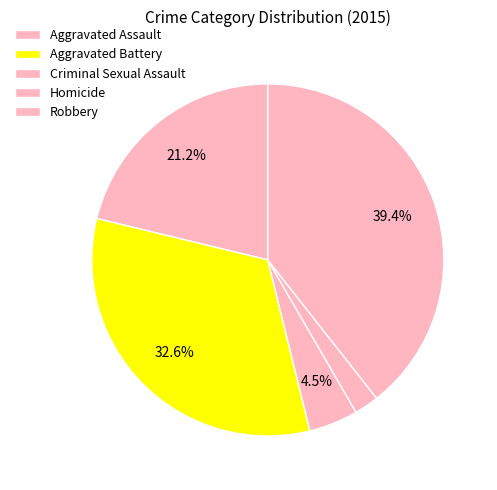

Which category has the smallest portion of the pie?

Homicide